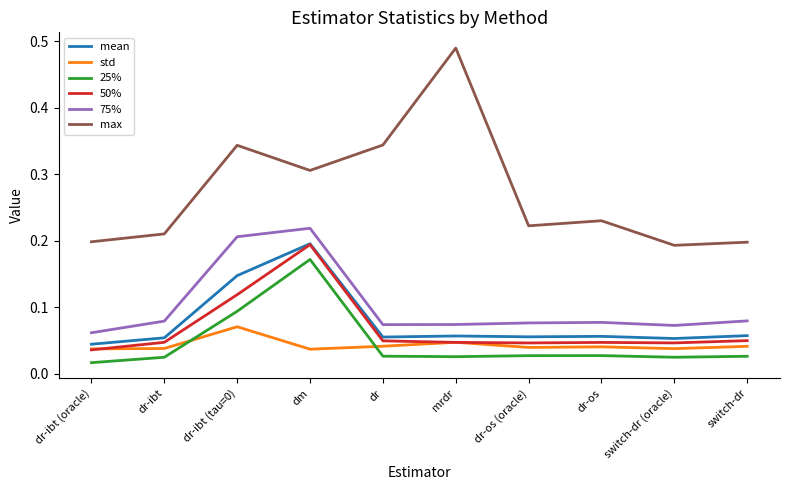

What position from the left is dr?

5